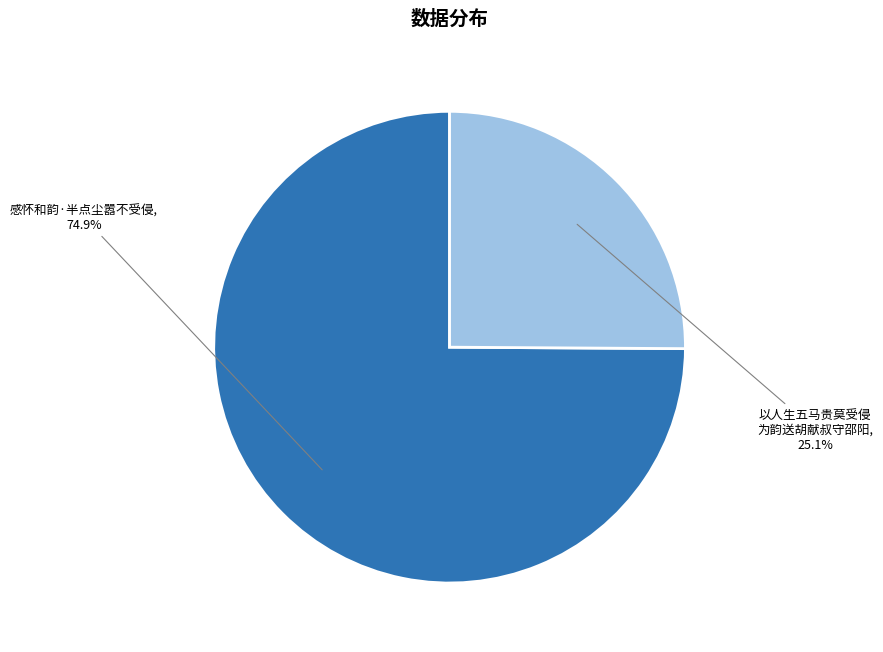

Is there a majority slice in this chart?

Yes